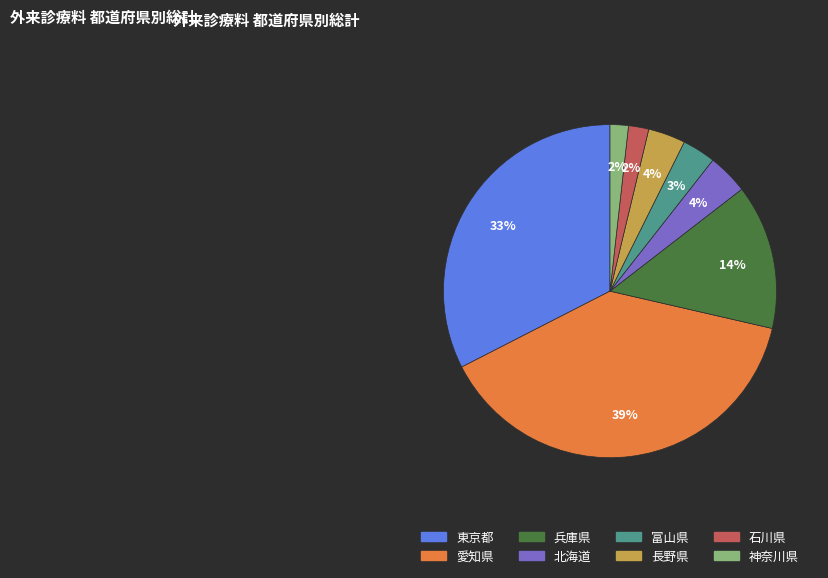

To the nearest percent, what portion does 北海道 represent?

4%